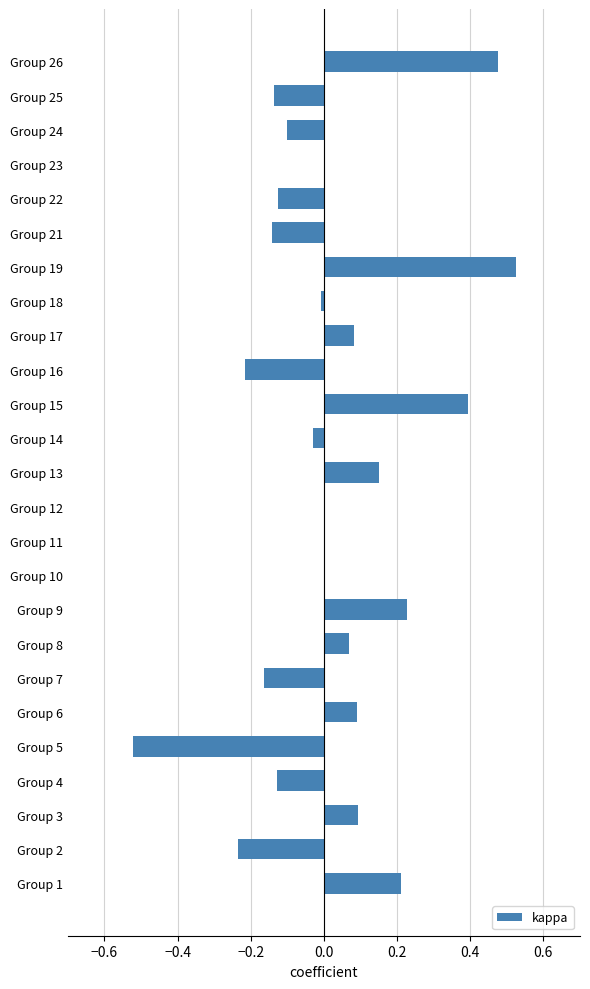

How many distinct data groups are displayed?

1